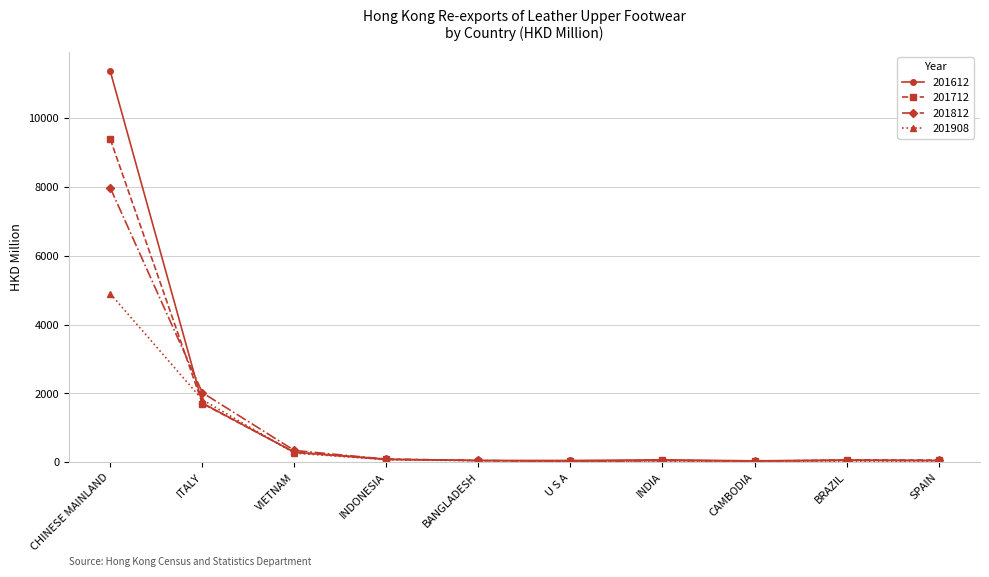

What is the maximum value shown in the chart?

11349.2